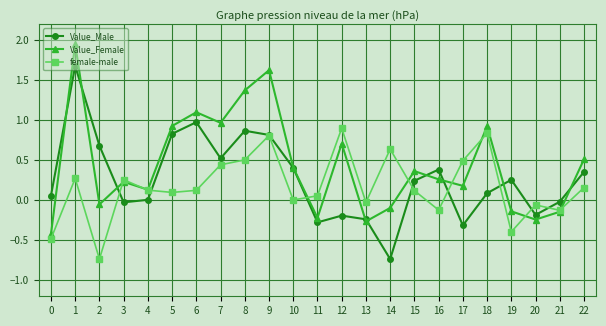

What is the approximate value of female-male at 19?

-0.4